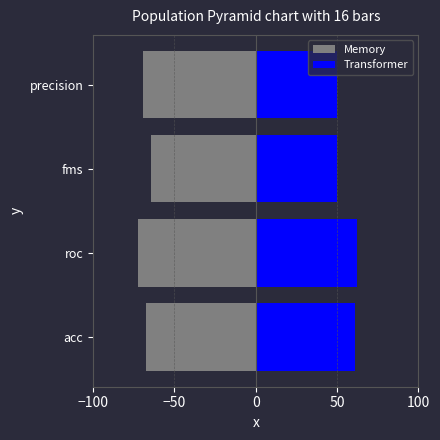

List the series in order of their peak value, highest first.

Transformer, Memory